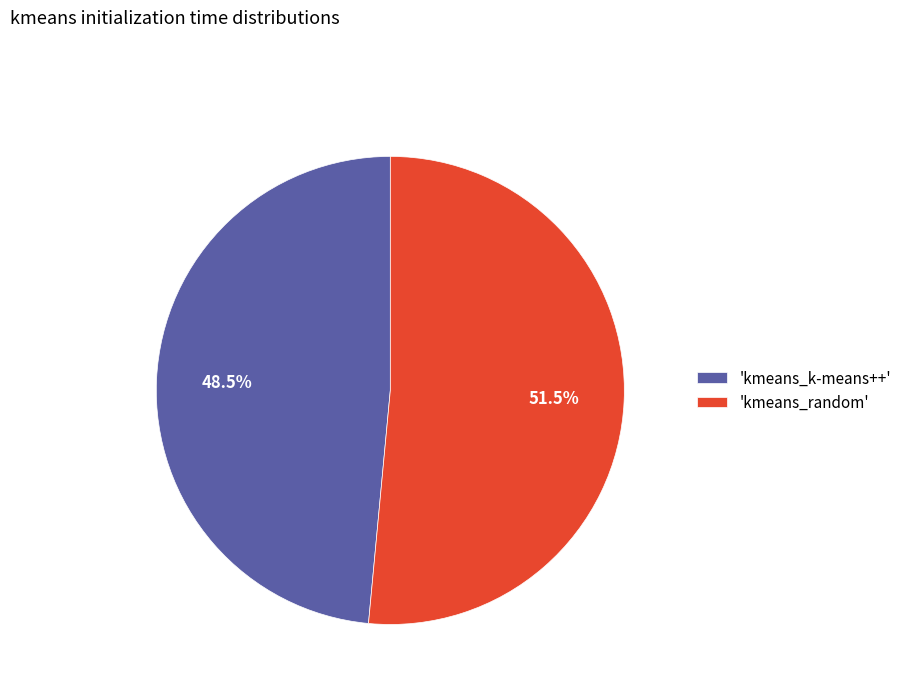

Which category has the biggest portion of the pie?

'kmeans_random'